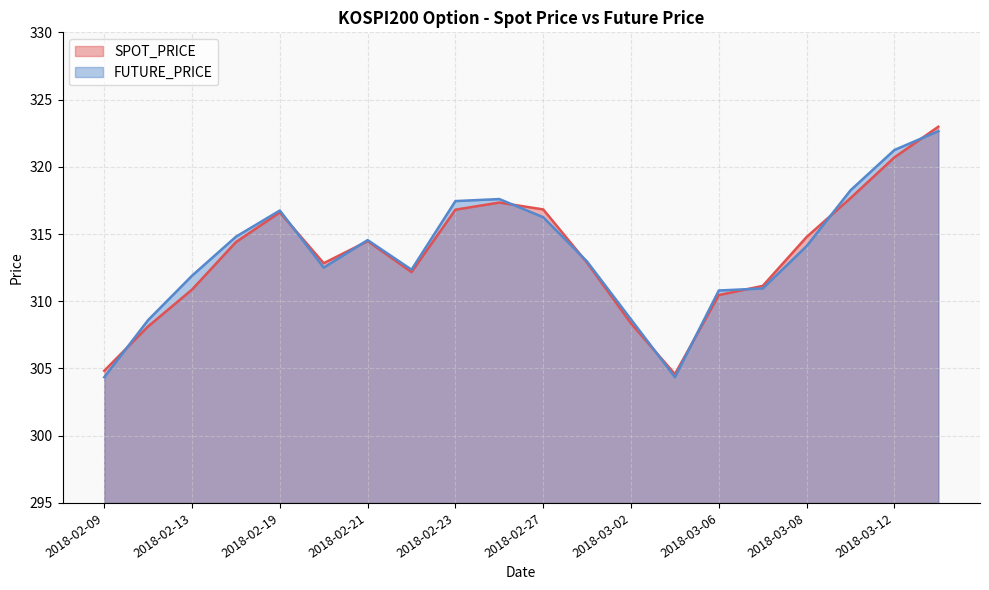

What is the sum of the FUTURE_PRICE values at 2018-02-14 and 2018-03-08?

628.9